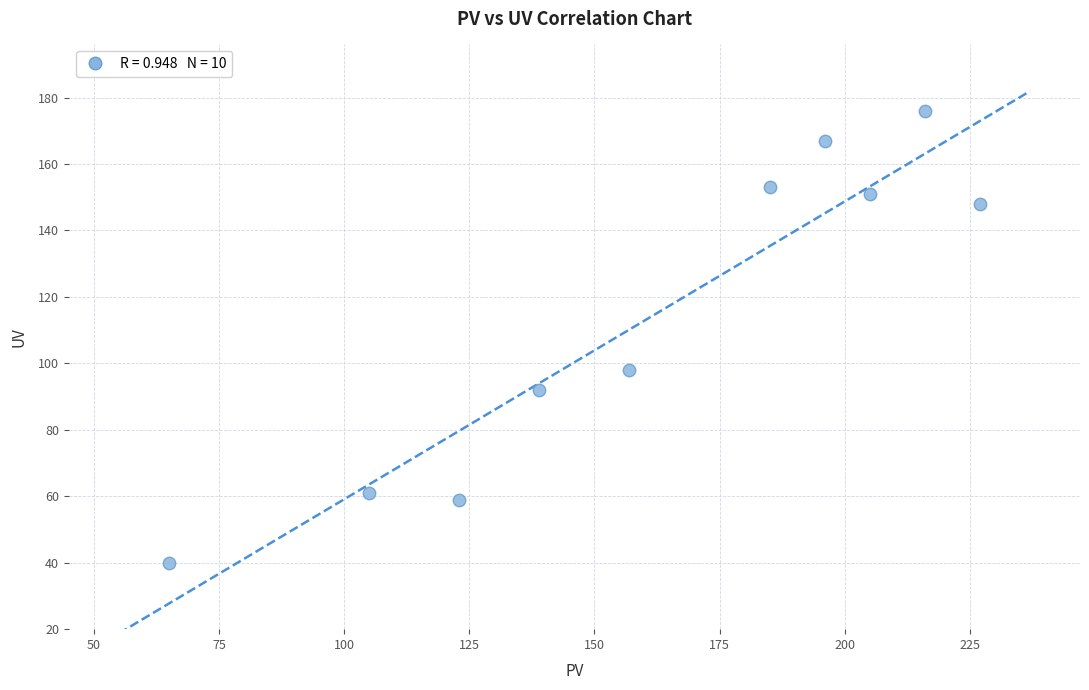

What Y value in the scatter plot is closest to 108?

98